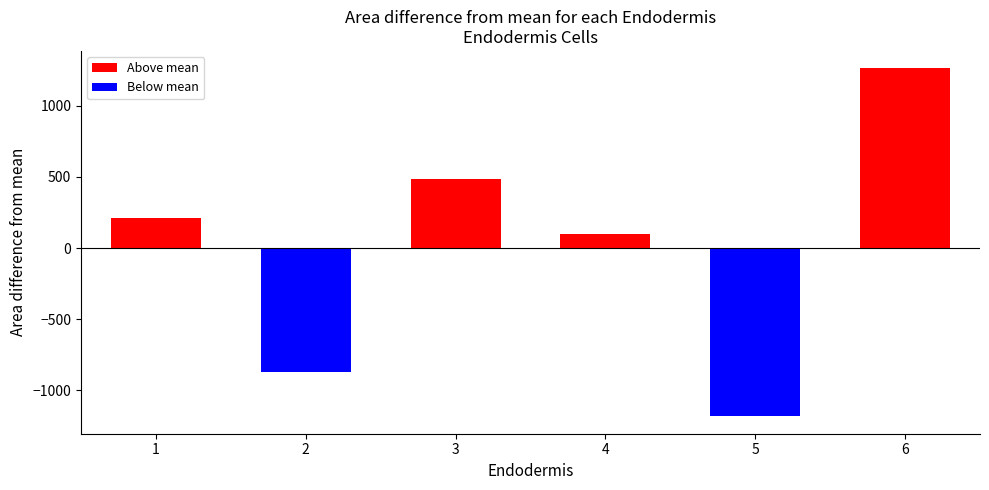

List the series in order of their peak value, highest first.

Above mean, Below mean